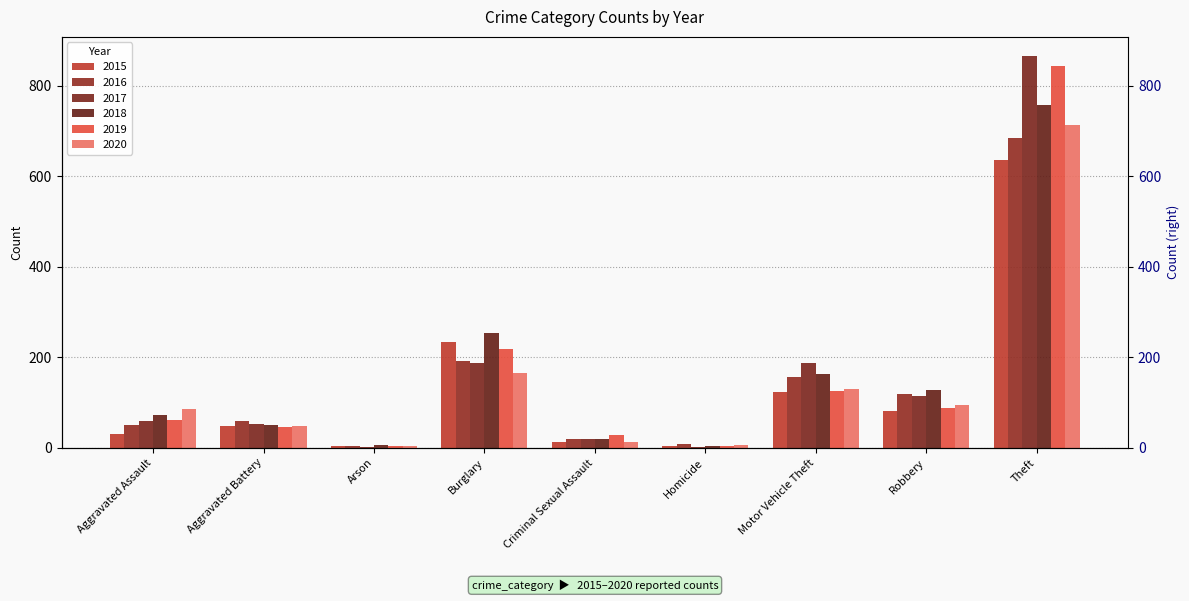

What is the total value across all series at Homicide?

28